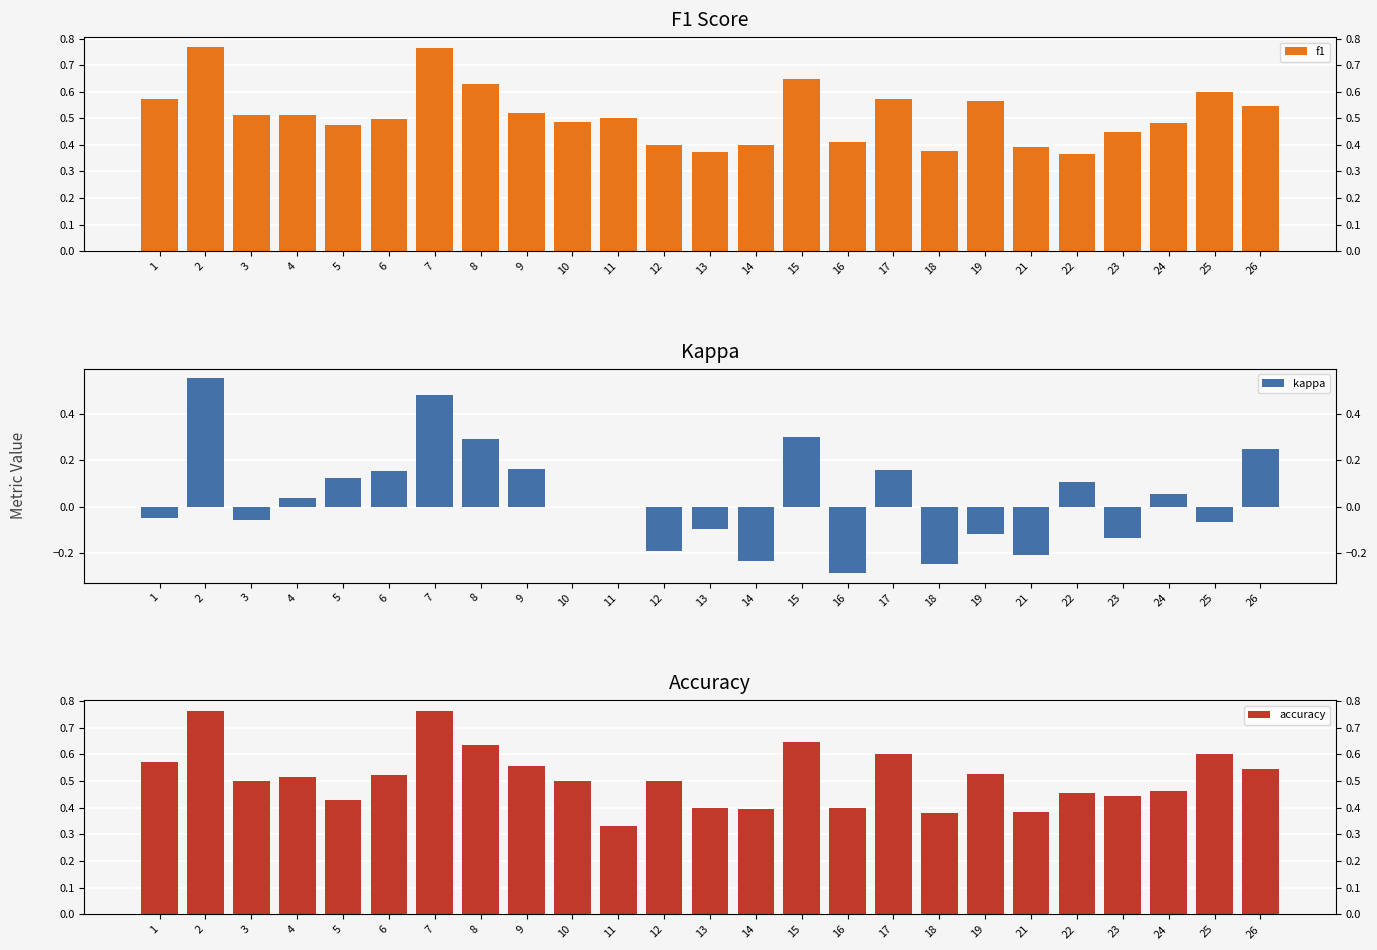

At which label is accuracy closest to 0?

11